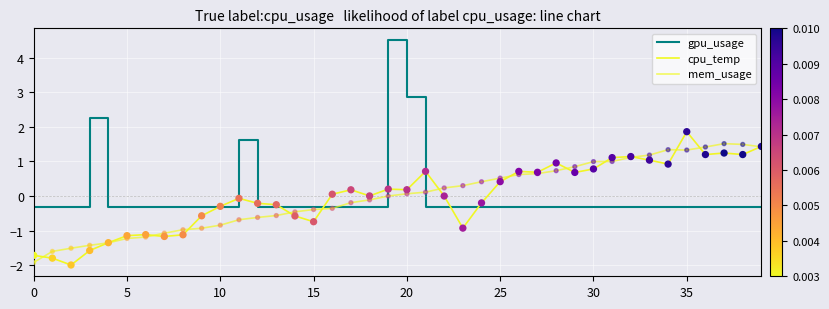

At which category is the sum across all series the highest?

19